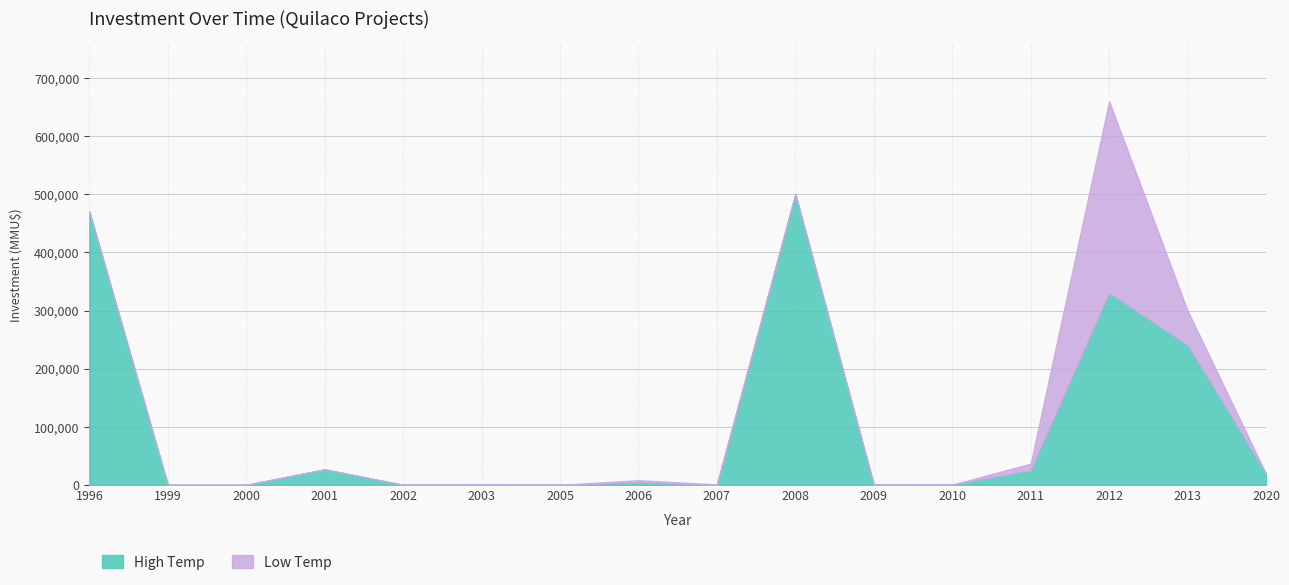

Rank the series by their average value, from highest to lowest.

Low Temp, High Temp